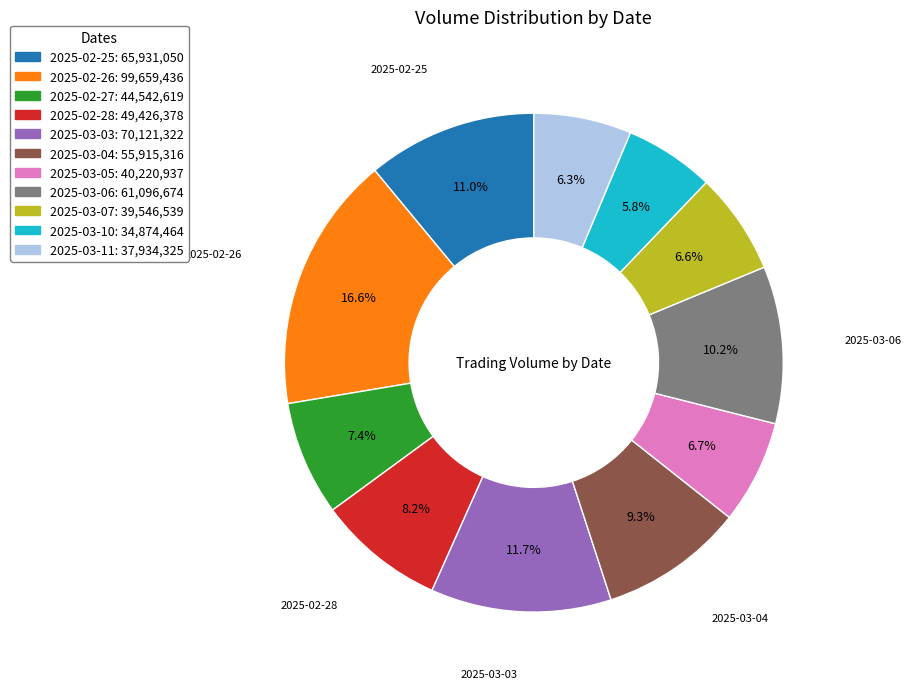

To the nearest percent, what is the difference between the 2025-02-25 and 2025-03-05 slice percentages?

4%